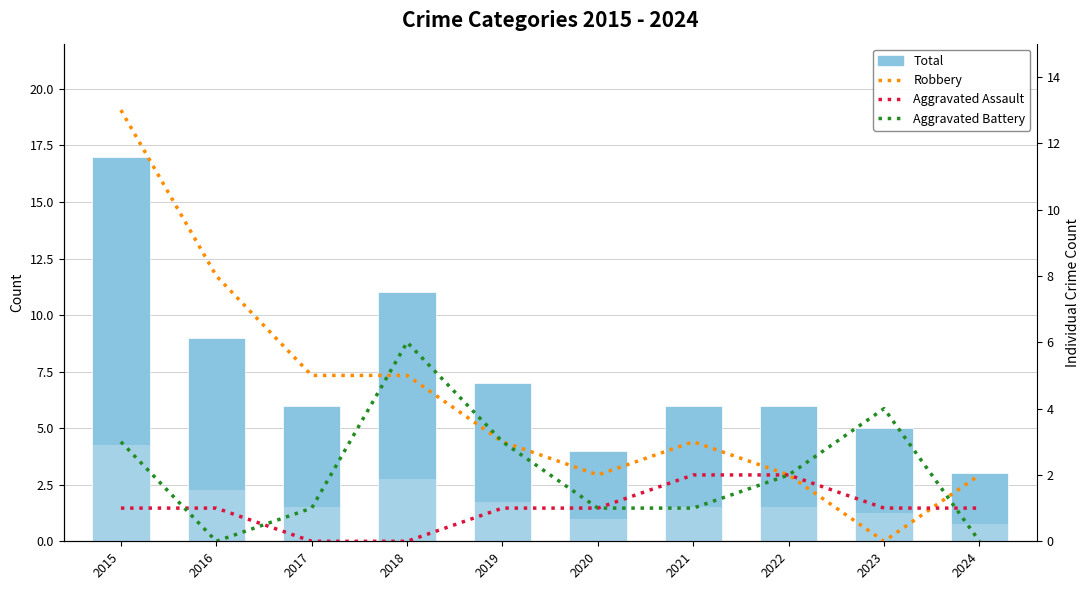

Is it true that Total equals 6 at 2021?

True